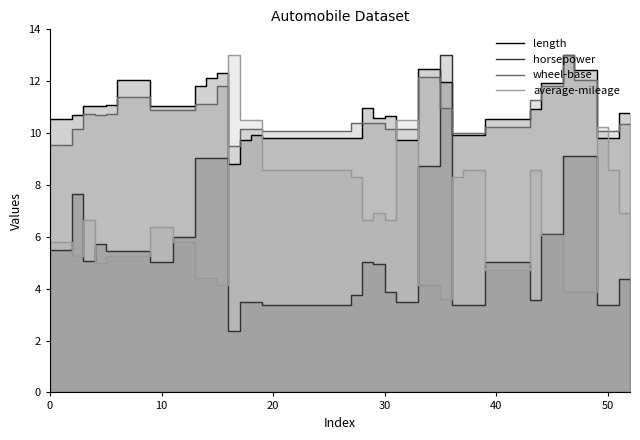

True or false: length has a value of 13.3 at 16.

False